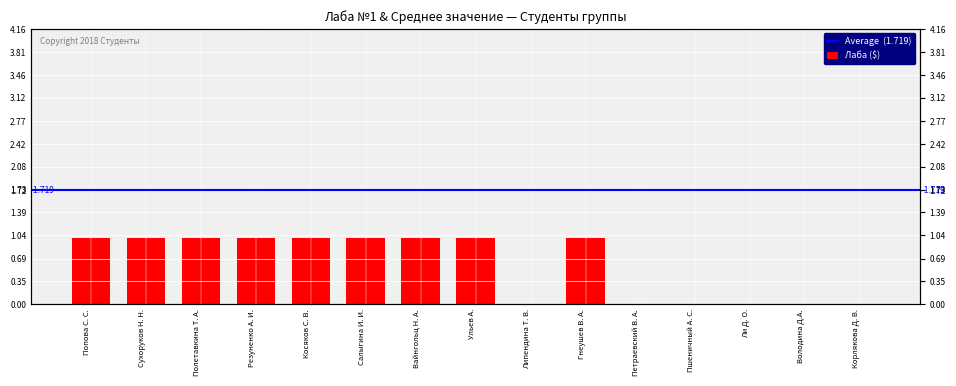

Rank the categories by value from highest to lowest.

Попова С. С., Сухоруков Н. Н., Полетавкина Т. А., Резуненко А. И., Косяков С. В., Салыгина И. И., Вайнгольц Н. А., Ульев А., Гнеушев В. А., Липендина Т. В., Петраевский В. А., Пшеничный А. С., Ли Д. О., Володина Д.А., Корлякова Д. В.